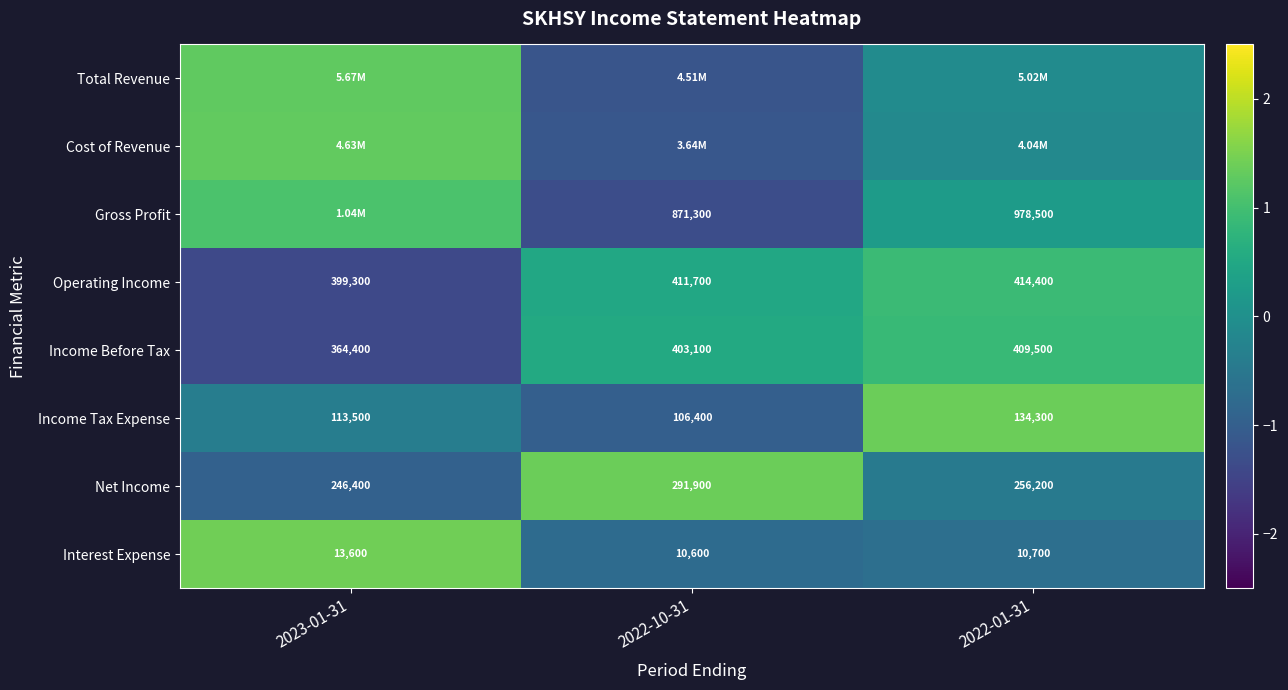

Which series has the widest spread of values?

Total Revenue